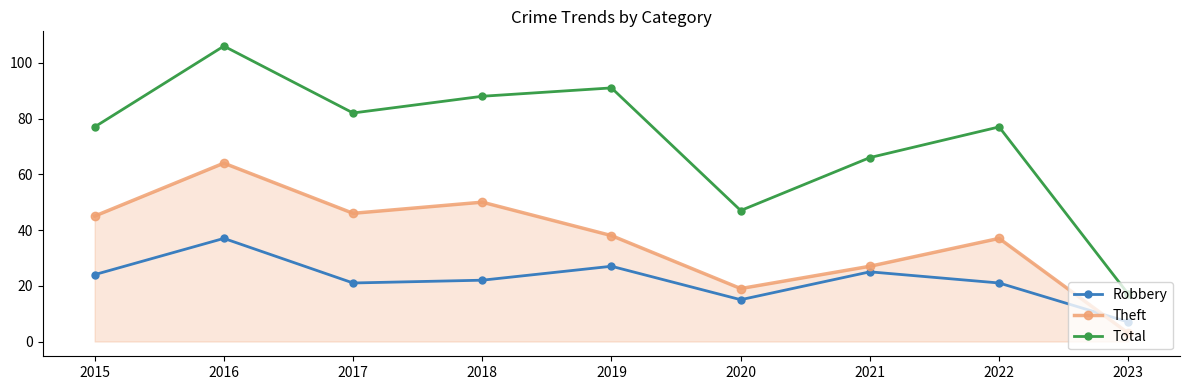

Which label corresponds to the largest value in the chart?

2016